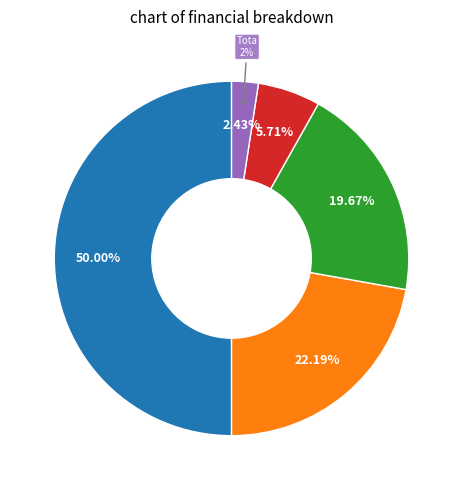

Rank the categories by value from lowest to highest.

Total Profits, Total Operation Fixed Costs, Total Operation Variable Costs, Total Capital Costs, Total Revenues